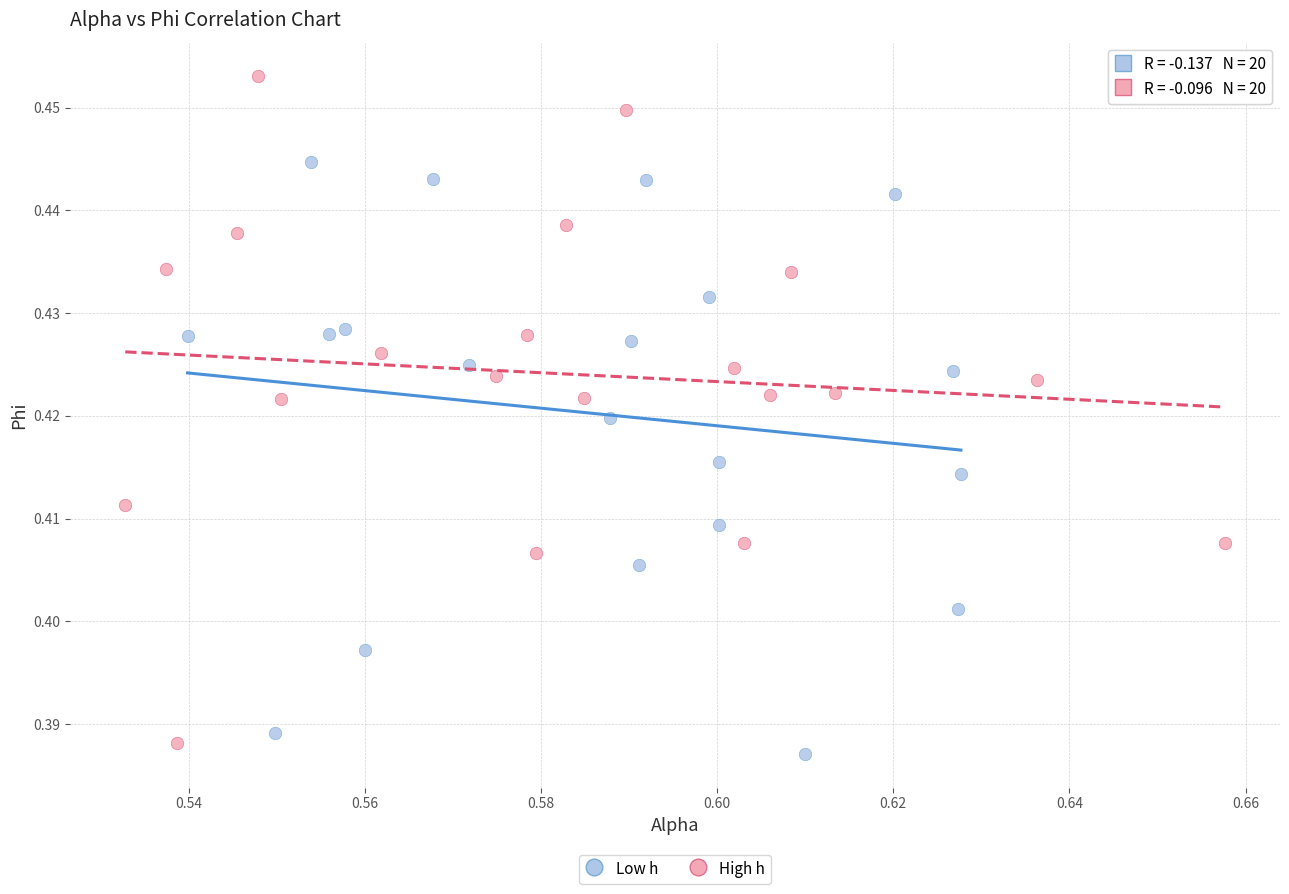

Which series reaches the minimum Y coordinate?

Low h